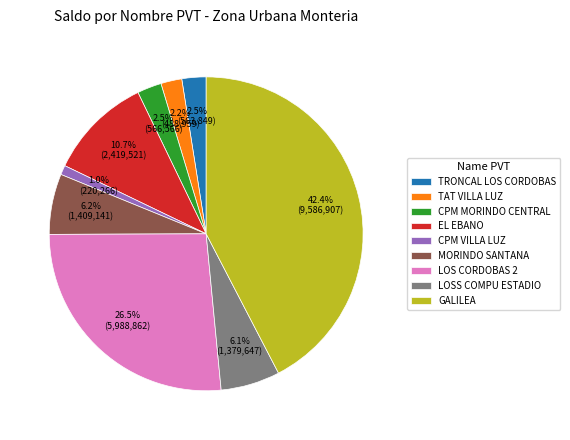

Do EL EBANO and LOSS COMPU ESTADIO together represent more than half of the pie?

No